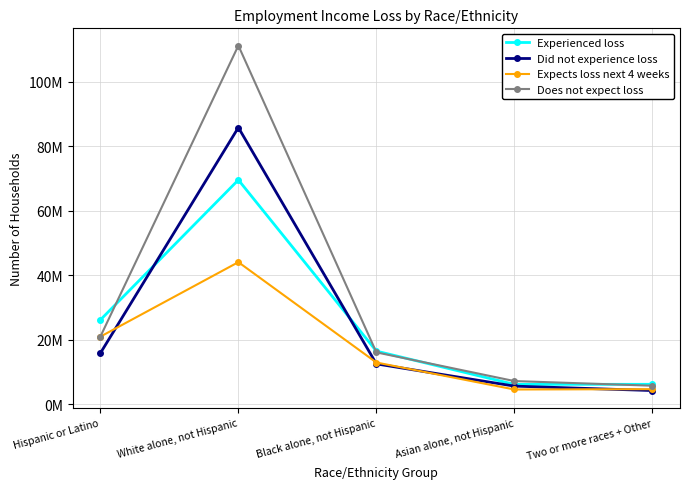

True or false: Does not expect loss and Experienced loss intersect in this chart.

True